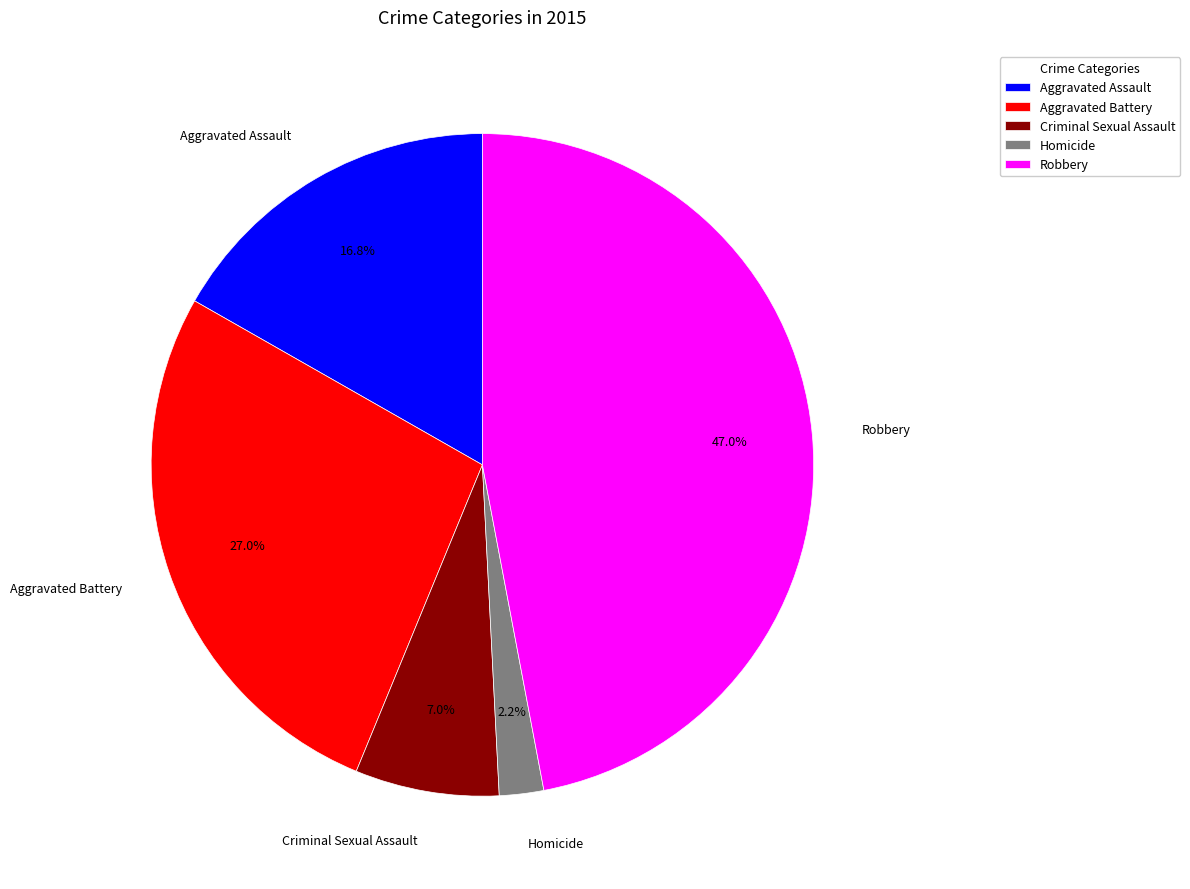

Between Robbery and Aggravated Assault, which is larger?

Robbery